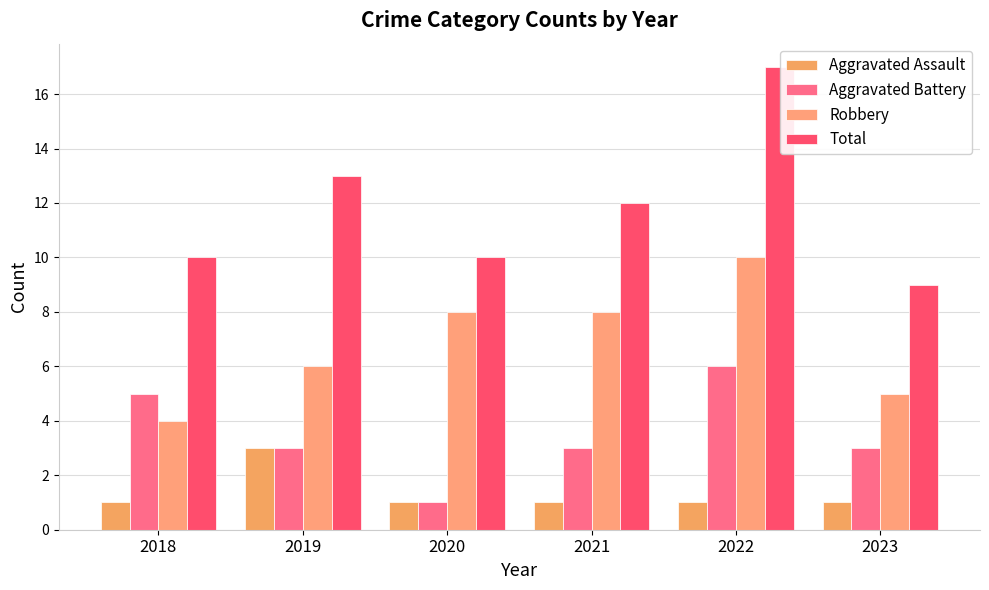

Between 2019 and 2022, which series saw the biggest shift?

Robbery